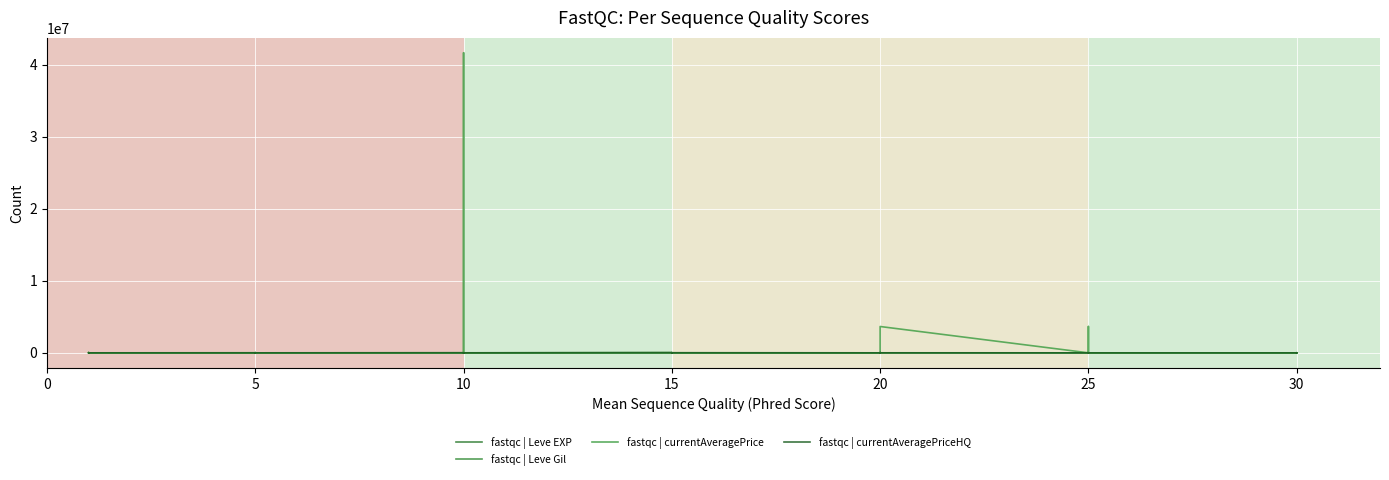

Reading left to right, extract all data points from this chart.

fastqc | Leve EXP: 1.0	1.0	630.0	1.0	1.0	630.0	4.0	6.0	2.0	5.0	2.0	3.0	4.0	7.0	3.0	9.0	13.0	9.0	18.0	13.0	7.0	24.0	18.0	14.0	9.0	16.0	28.0	17.0	12.0	8.0	47.0	36.0	8.0	39.0	36.0	12.0	31.0	64.0	31.0	62.0
fastqc | Leve Gil: 330.0	690.0	112.0	160.0	690.0	113.0	110.0	840.0	790.0	220.0	490.0	600.0	280.0	880.0	780.0	430.0	90.0	990.0	910.0	40.0	170.0	790.0	910.0	920.0	540.0	800.0	10.0	120.0	960.0	570.0	200.0	390.0	660.0	990.0	390.0	0.0	70.0	910.0	330.0	560.0
fastqc | currentAveragePrice: 1820.0	3763.0	58984.0	1893.0	2219.0	57.7	12972.0	44000.0	491.7	10000.0	2126.0	0.0	11320.0	0.0	41667844.0	0.0	30000.0	288.8	33299.8	1974.8	442.0	17770.0	288.8	3927.8	0.0	17770.0	0.0	29800.0	33299.8	3656319.2	1279.8	2010.3	3656319.2	4467.5	12655.0	0.0	0.0	3750.2	12655.0	0.0
fastqc | currentAveragePriceHQ: 1000.0	500.0	9982.2	109.3	0.0	76.8	629.3	0.0	183.3	0.0	0.0	0.0	11320.0	0.0	799.7	0.0	0.0	633.8	33299.8	2166.7	300.0	17770.0	633.8	13000.0	0.0	17770.0	0.0	29800.0	33299.8	3213.9	0.0	3000.0	3213.9	5028.0	19800.0	0.0	0.0	10000.0	19800.0	0.0